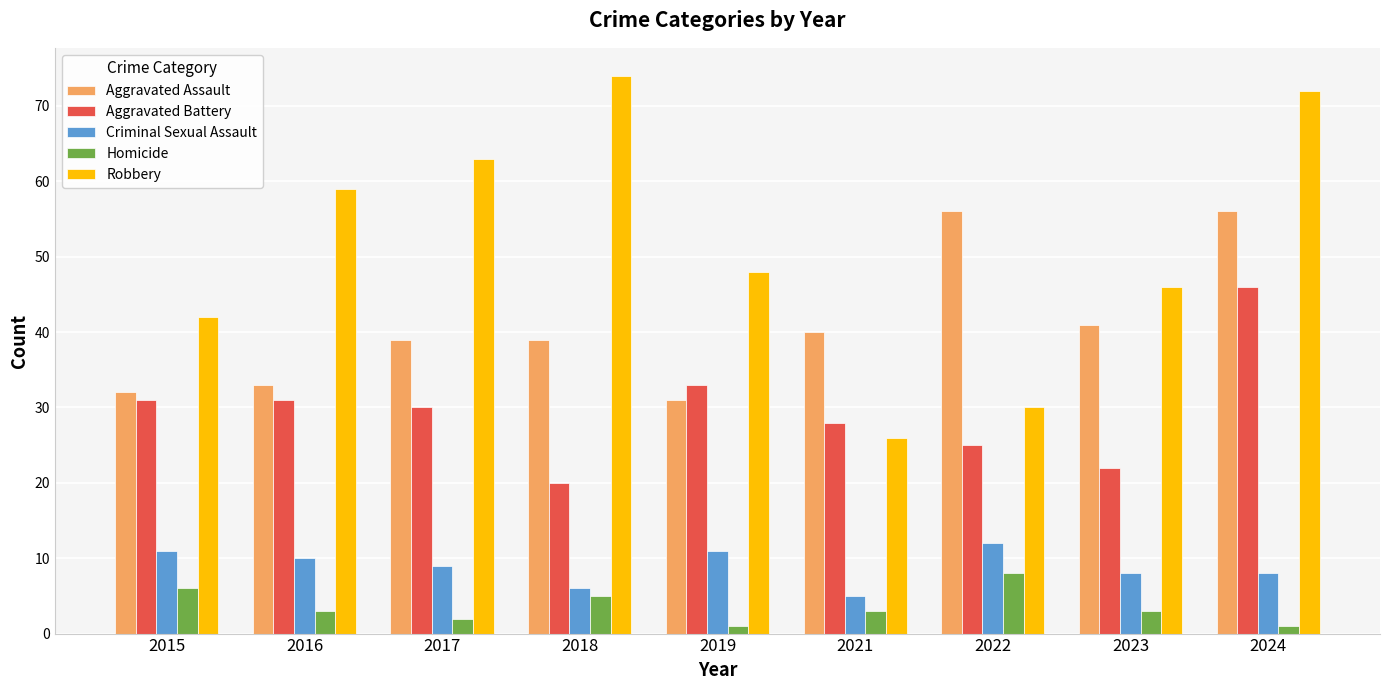

At 2023, list the series in order from smallest to largest.

Homicide, Criminal Sexual Assault, Aggravated Battery, Aggravated Assault, Robbery